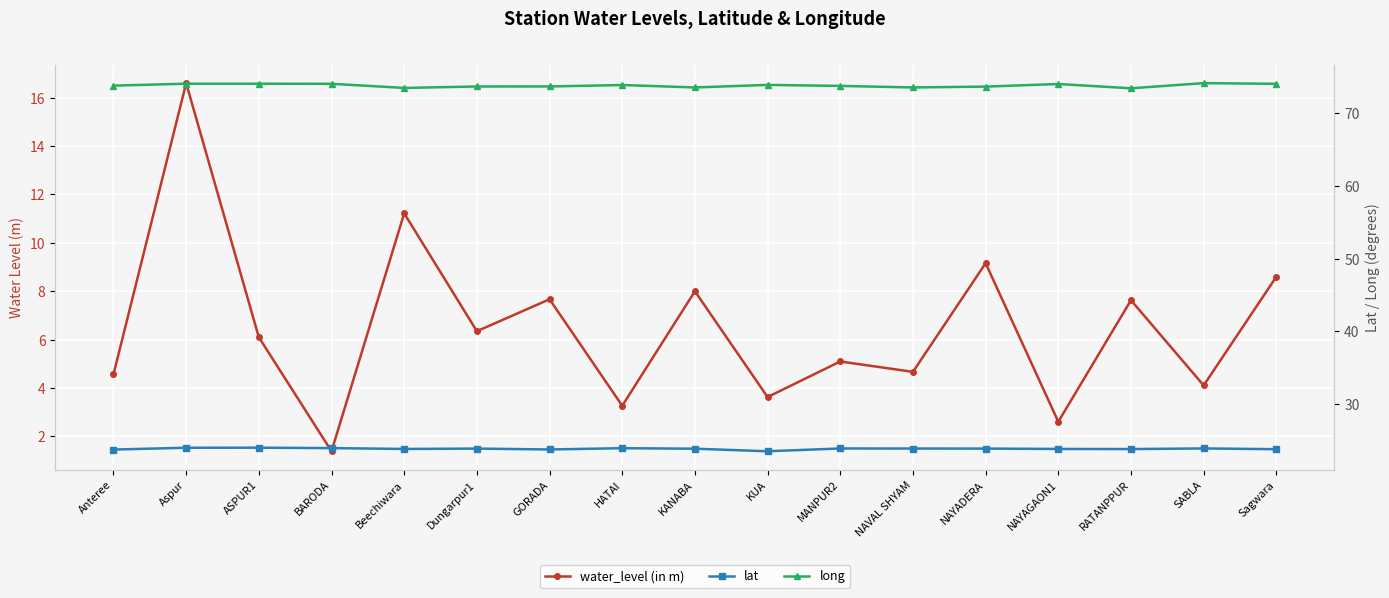

What is the average value of the long series?

73.8